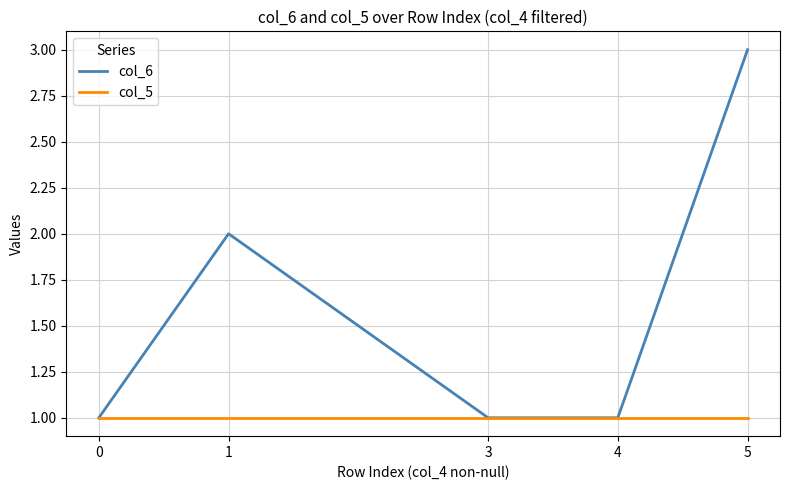

Which series has the largest range (max minus min)?

col_6